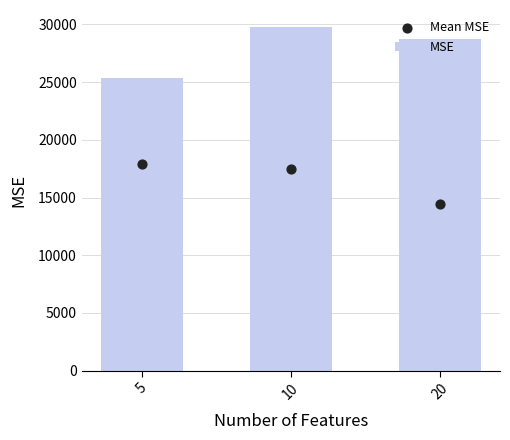

Which series has the widest spread of Y values?

MSE